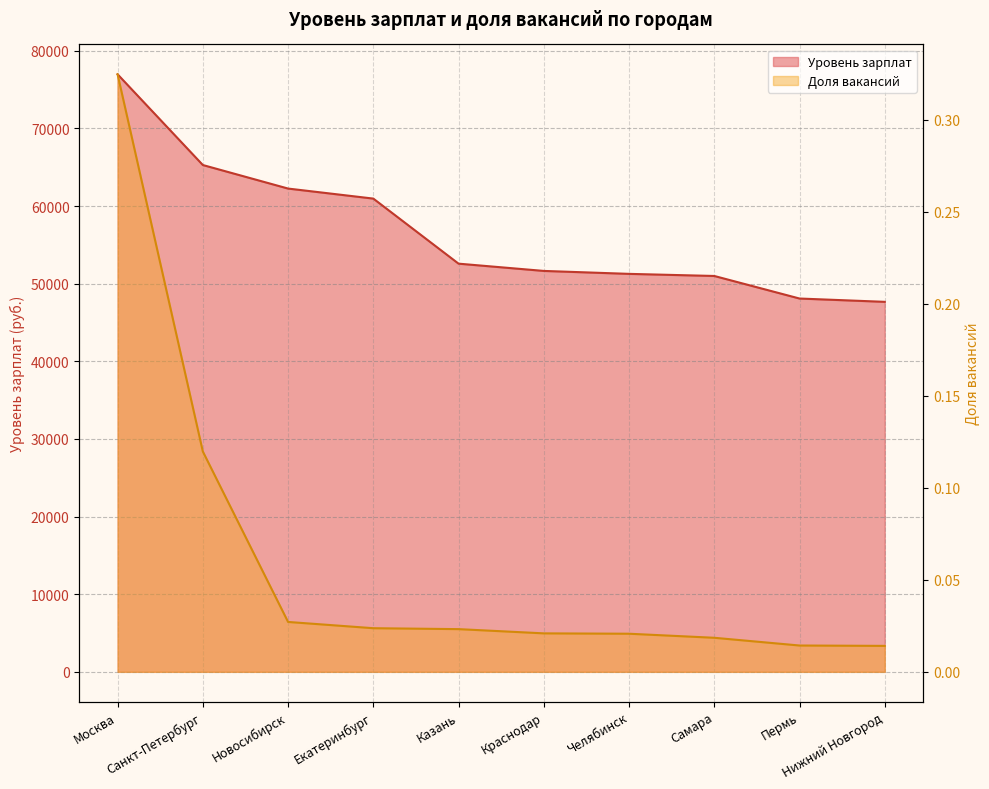

Reading left to right, extract all data points from this chart.

Уровень зарплат: 76970.0	65286.0	62254.0	60962.0	52580.0	51644.0	51265.0	50994.0	48089.0	47662.0
Доля вакансий: 0.3	0.1	0.0	0.0	0.0	0.0	0.0	0.0	0.0	0.0